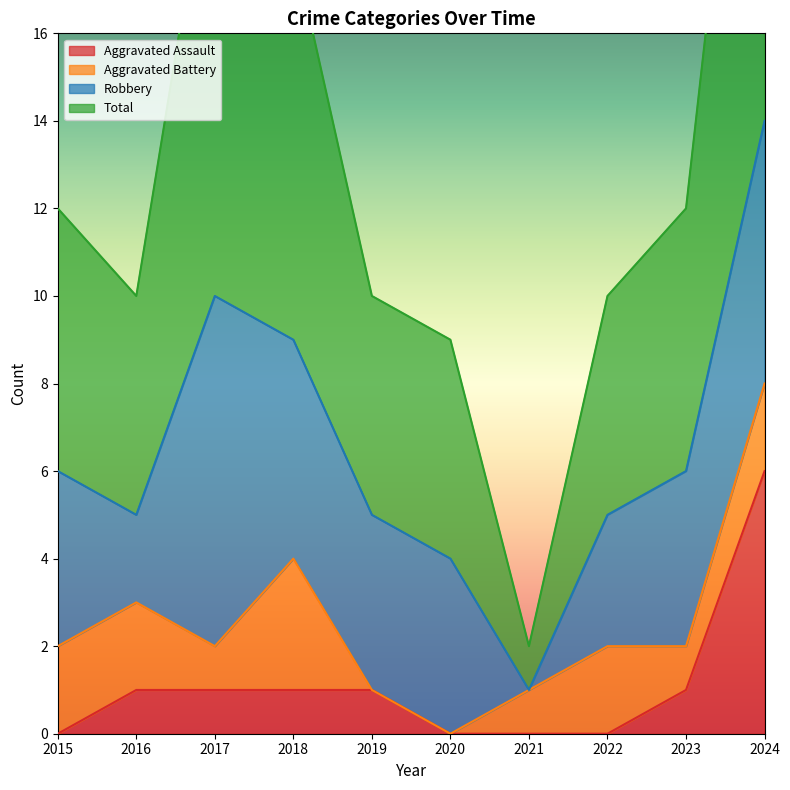

True or false: Aggravated Assault has a value of 0 at 2017.

False